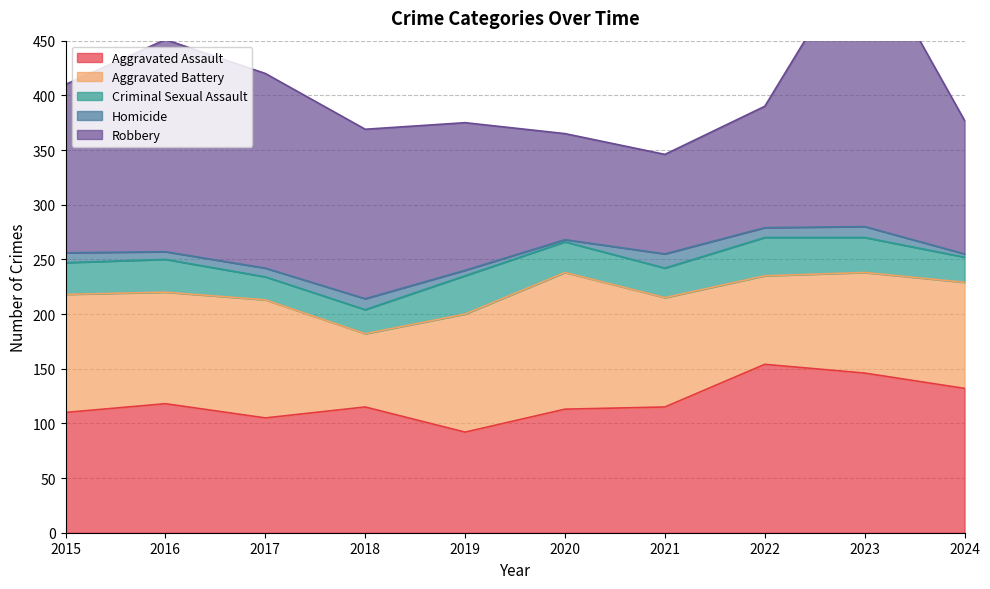

At which category does Robbery reach its first local peak?

2016